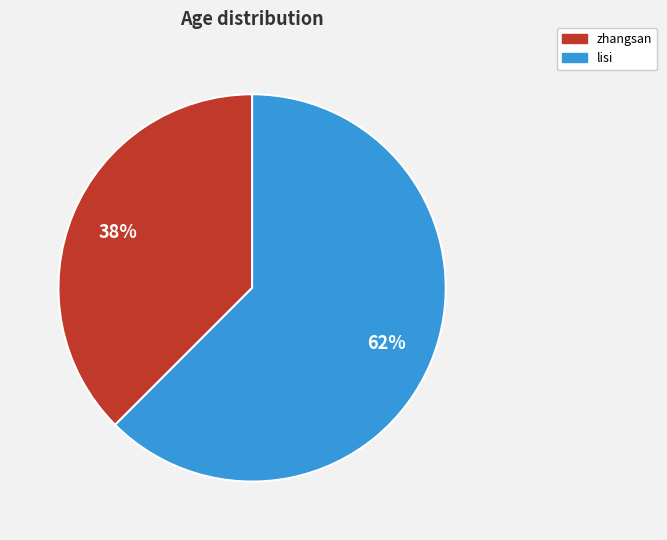

What is the majority slice?

lisi